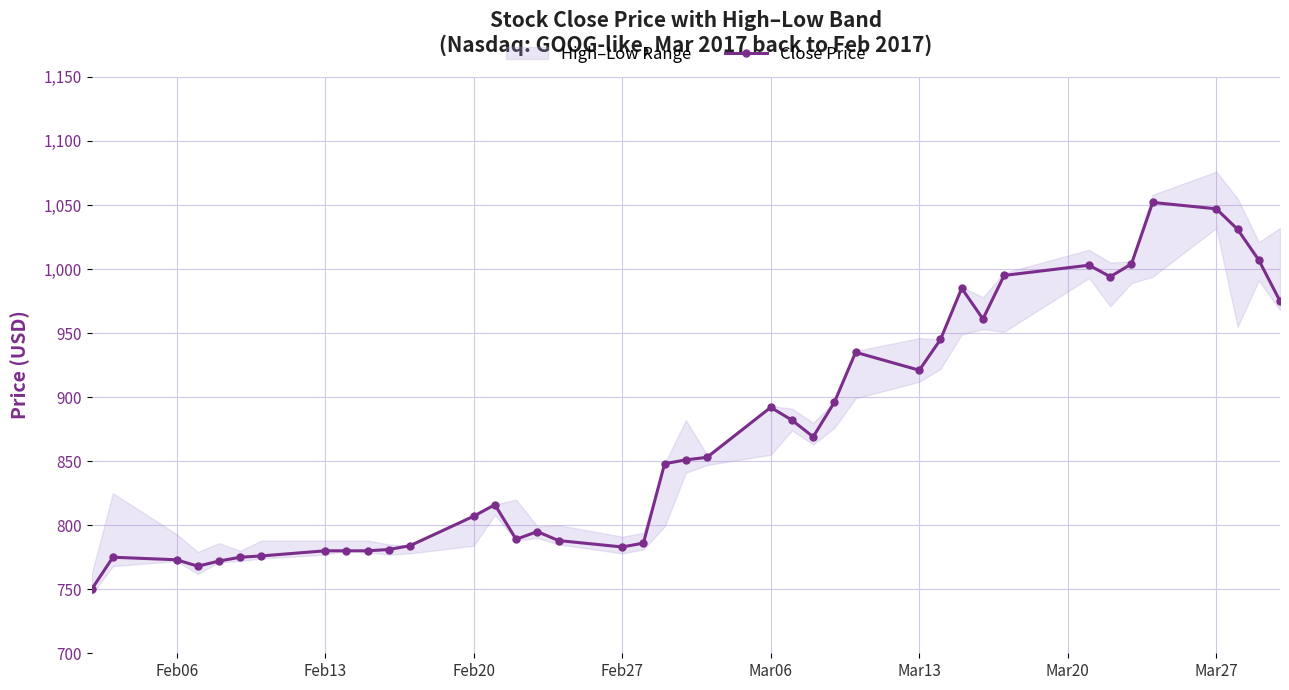

What is the minimum value shown in the chart?

750